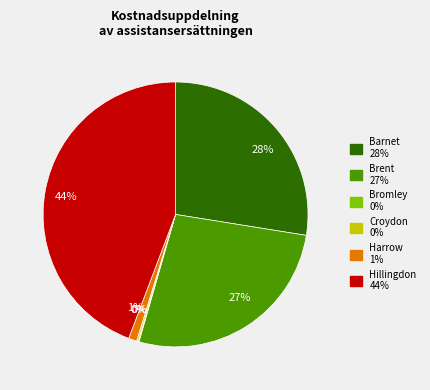

To the nearest percent, what percentage of the pie is Hillingdon?

44%